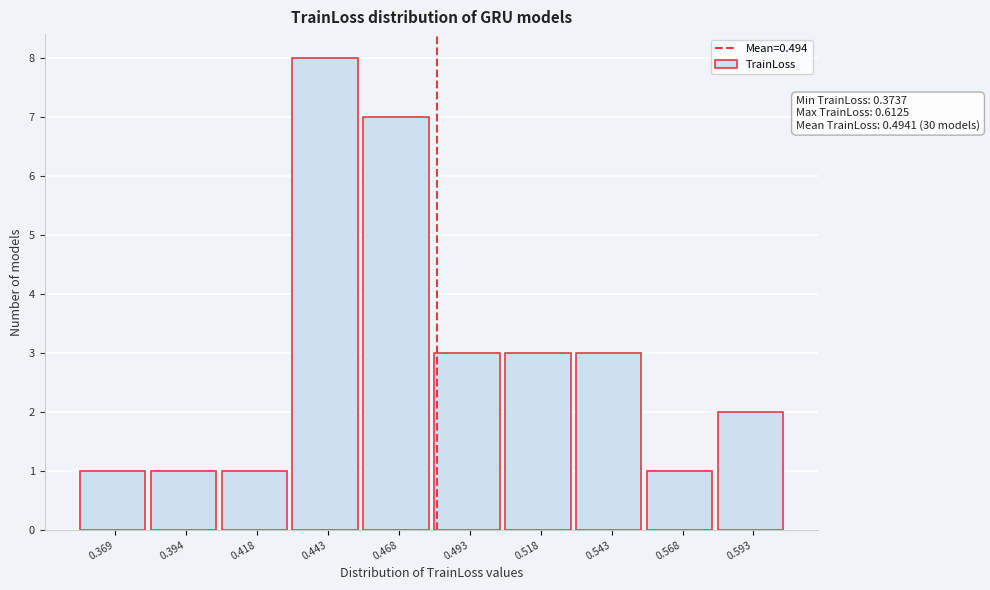

Reading left to right, what are all the values shown in this chart?

0.369=1	0.394=1	0.418=1	0.443=8	0.468=7	0.493=3	0.518=3	0.543=3	0.568=1	0.593=2